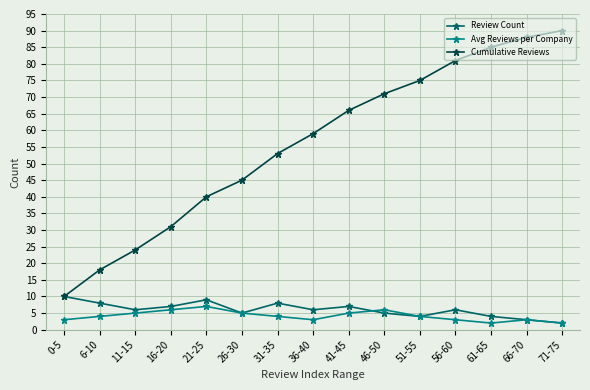

True or false: Avg Reviews per Company and Cumulative Reviews intersect in this chart.

False